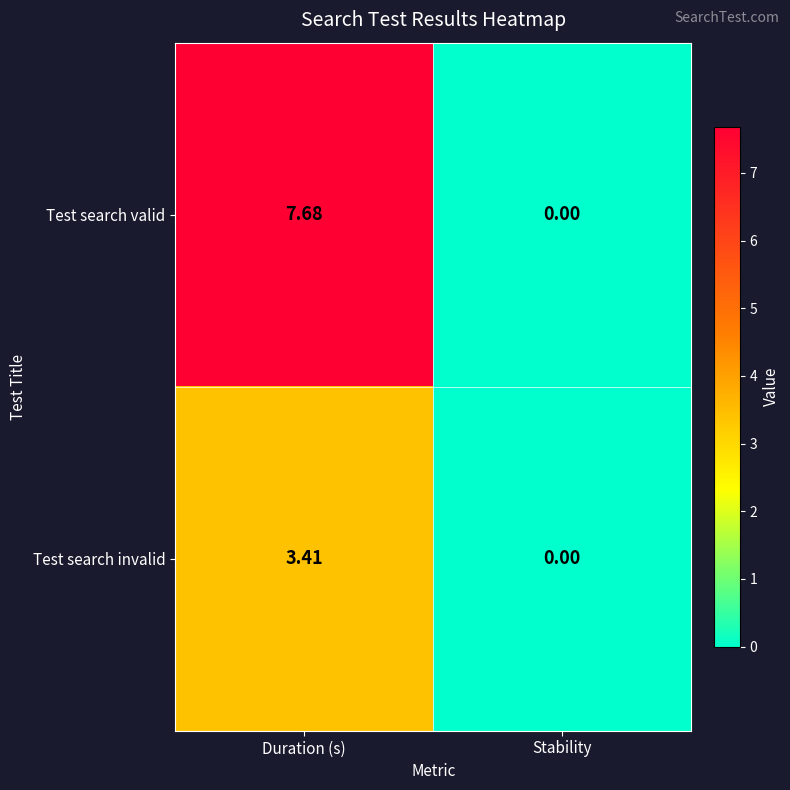

Rank the series at Duration (s) from lowest to highest value.

Test search invalid, Test search valid